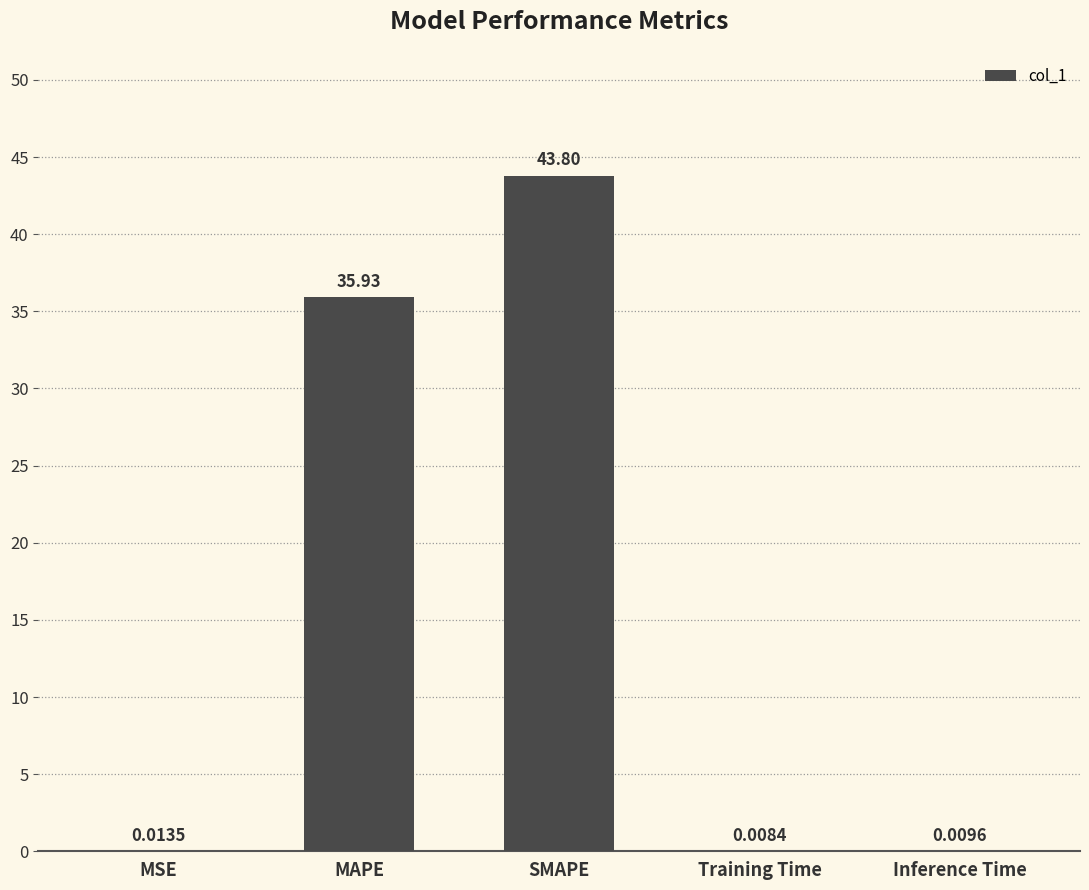

Which category has the highest value across all series?

SMAPE